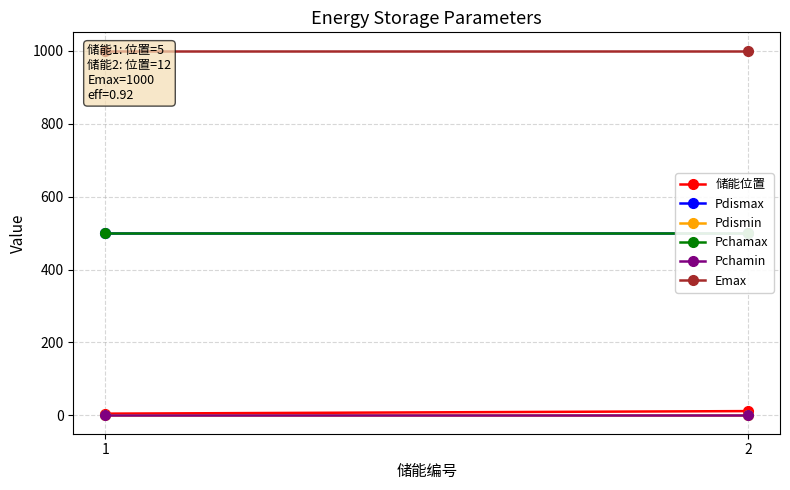

Reading left to right, extract all data points from this chart.

储能位置: 1=5	2=12
Pdismax: 1=500	2=500
Pdismin: 1=0	2=0
Pchamax: 1=500	2=500
Pchamin: 1=0	2=0
Emax: 1=1000	2=1000